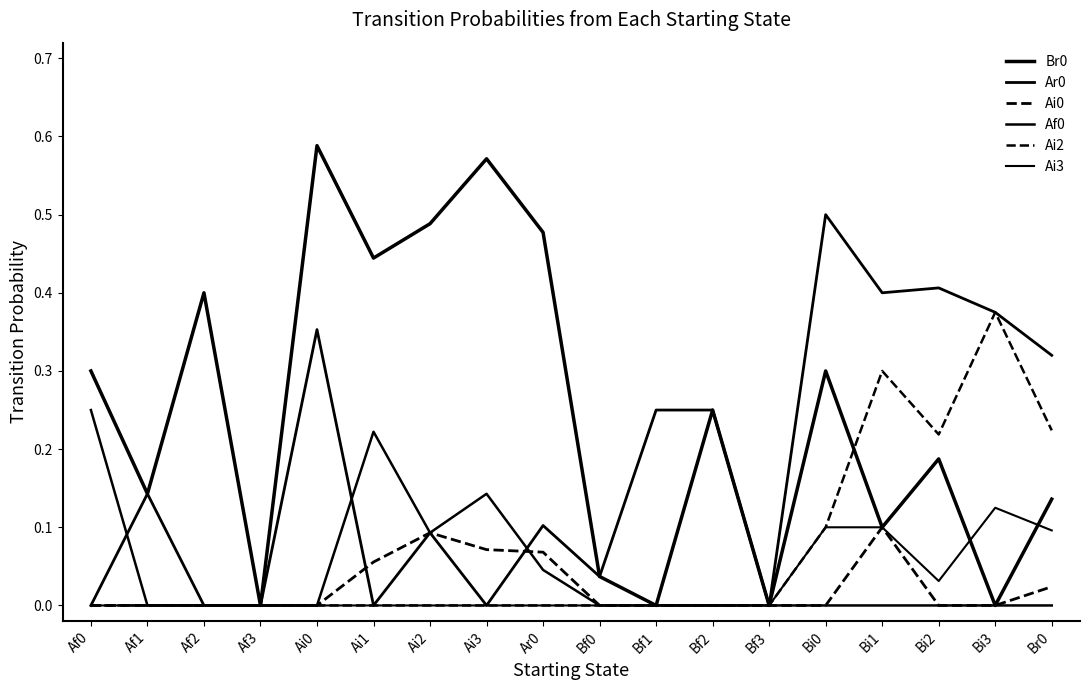

The Ai0 series shows 0.0 at Af1. True or false?

True